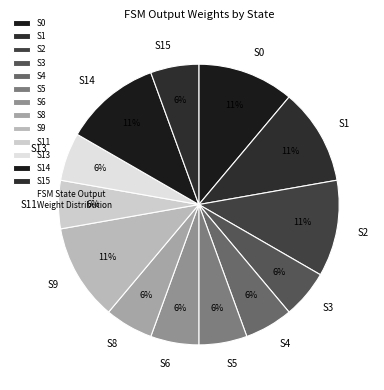

To the nearest percent, what is the combined percentage of S13 and S9?

17%